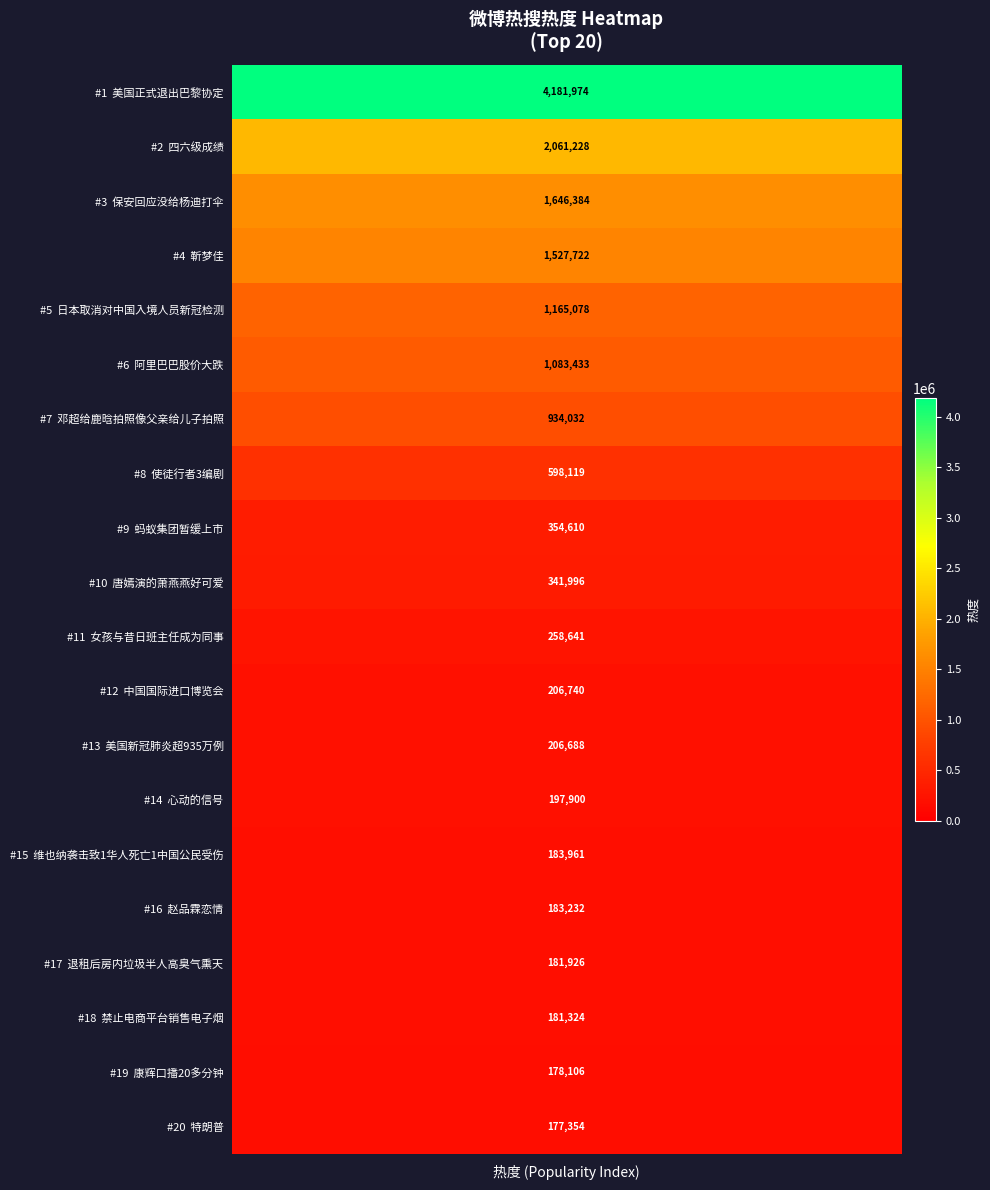

What is the difference between the maximum and minimum values?

4004620